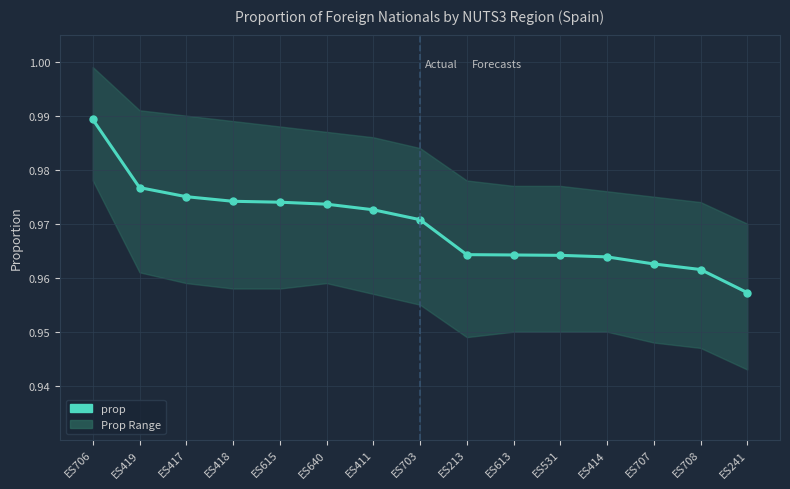

What is the sum of the values at ES706 and ES640?

2.0